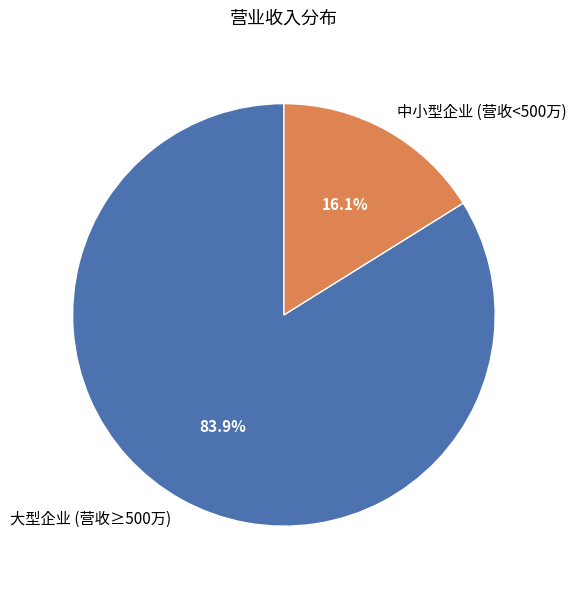

How many slices are in this pie chart?

2